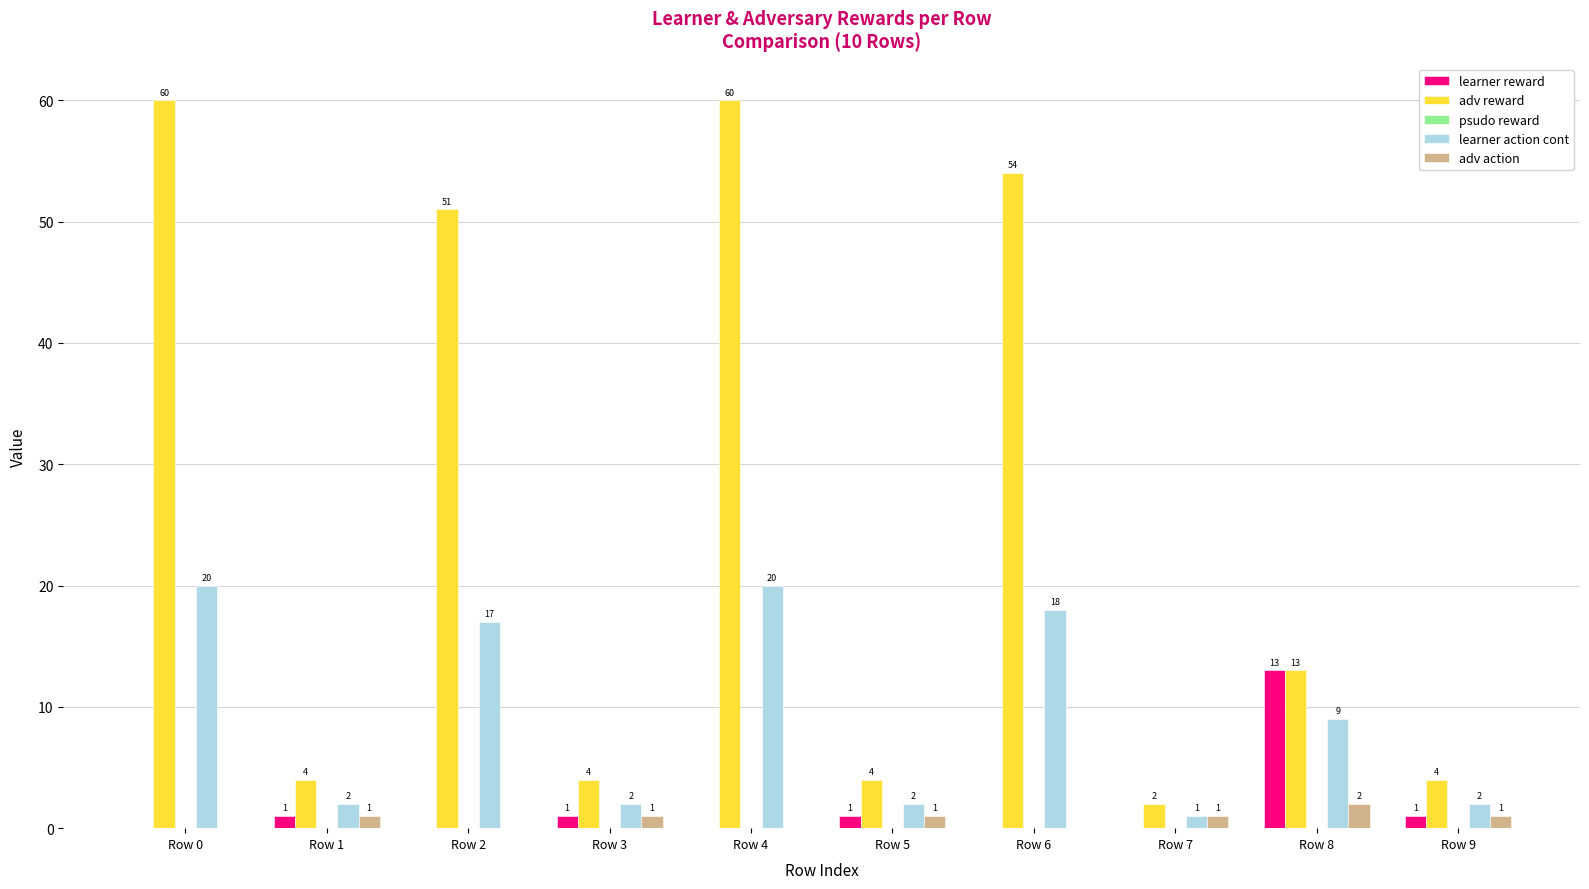

Are the bars horizontal?

No